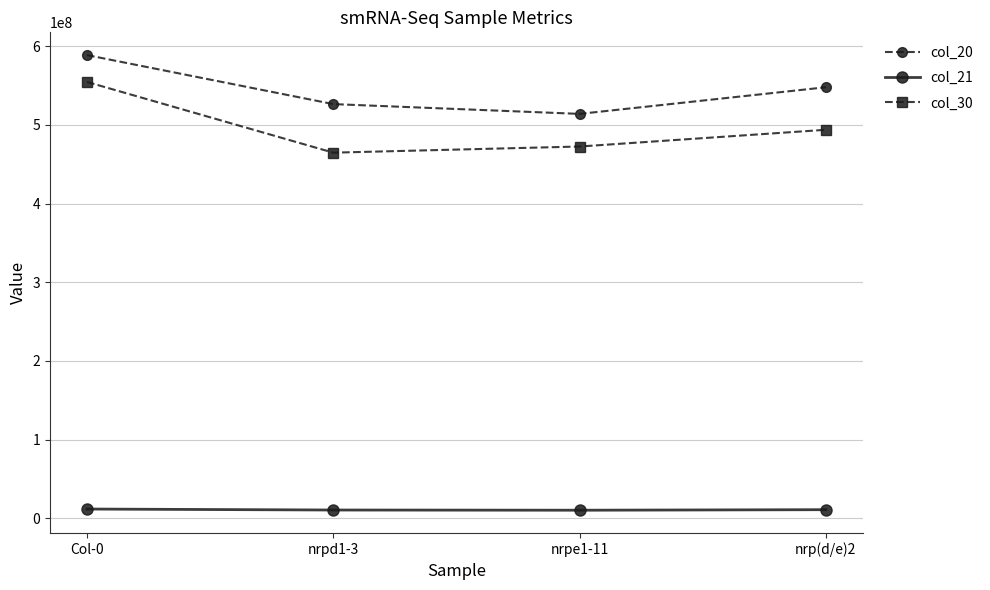

Does the chart display data point markers on the line(s)?

Yes